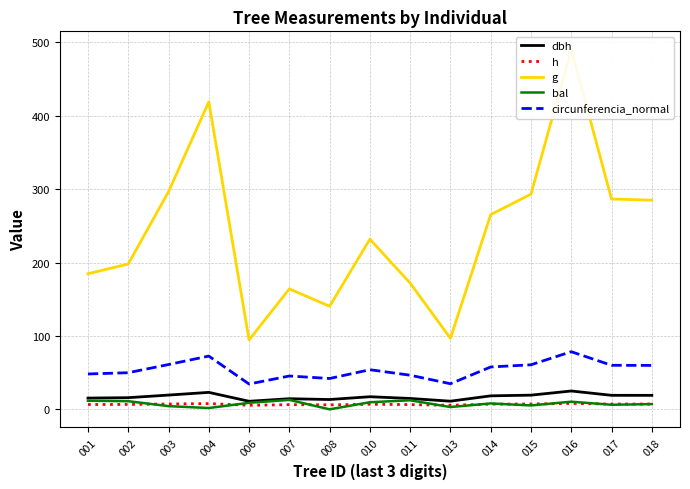

How many values in the circunferencia_normal series exceed 53?

8